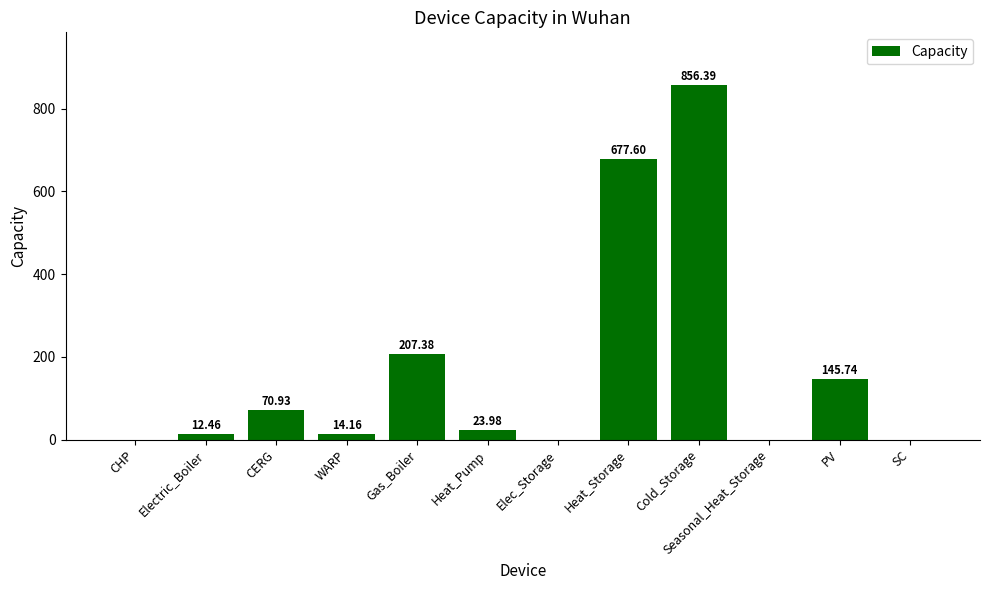

What is the maximum value shown in the chart?

856.4